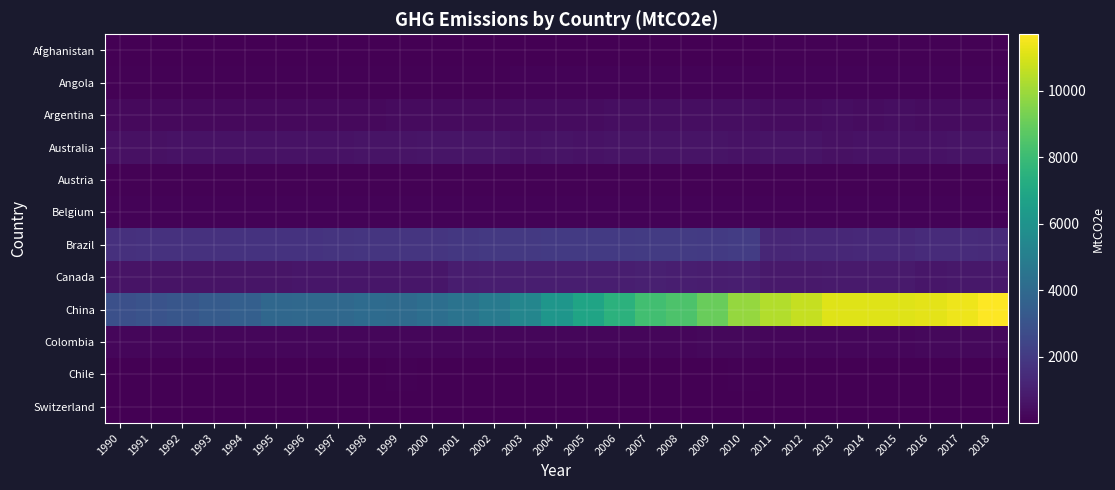

At which category is the sum across all series the highest?

2018